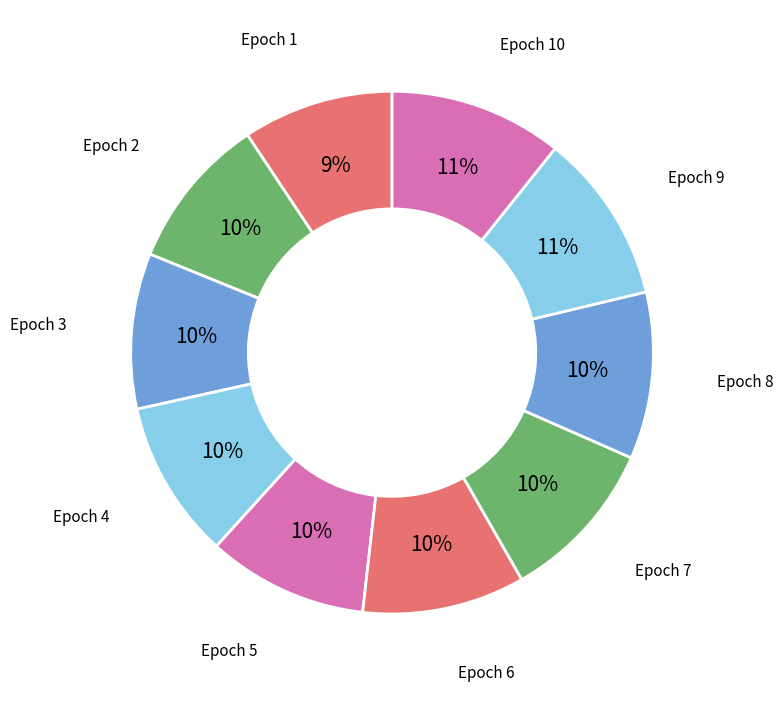

Does any single category account for the majority?

No